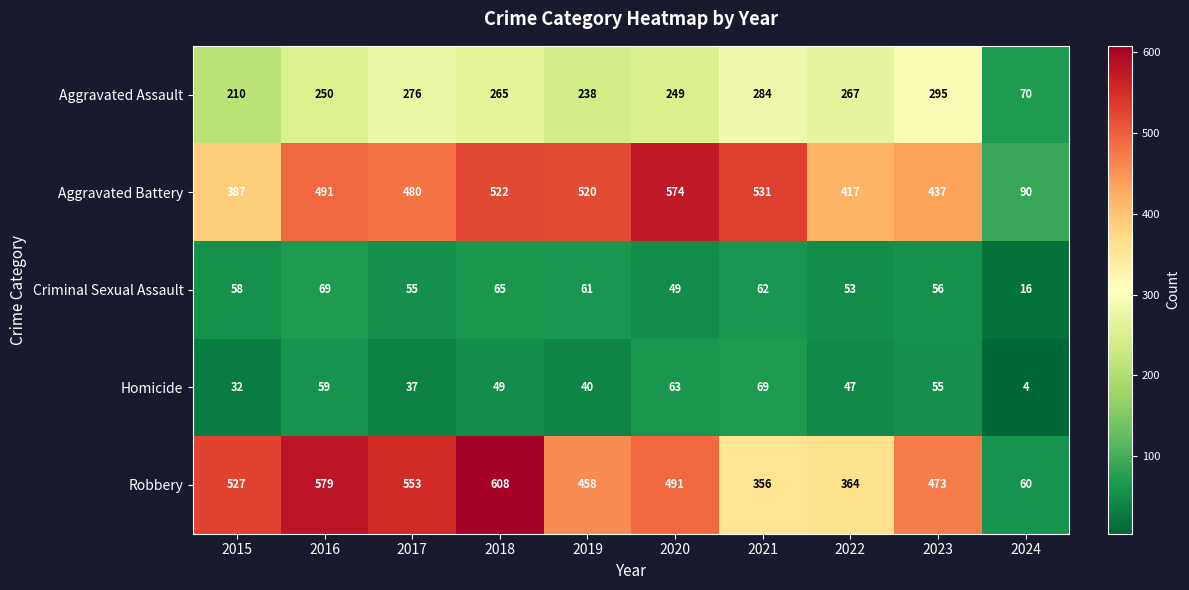

Read the Robbery value at 2019, to the nearest 100.

500